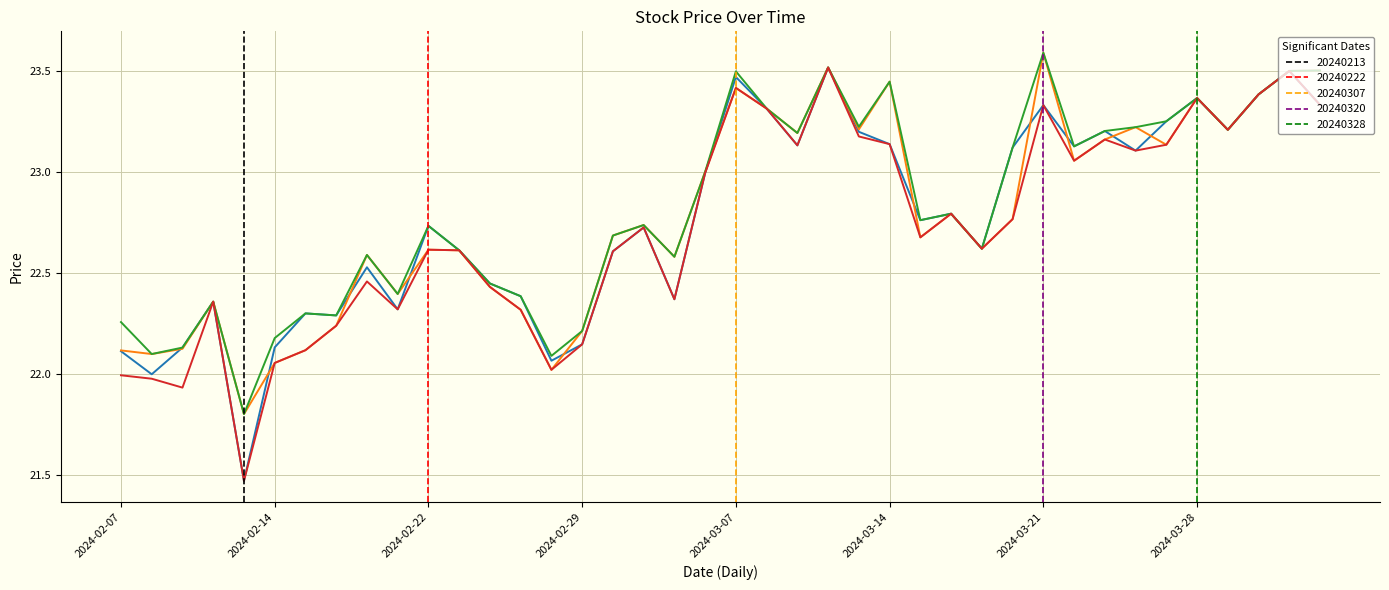

How many data points in open are above 22?

39